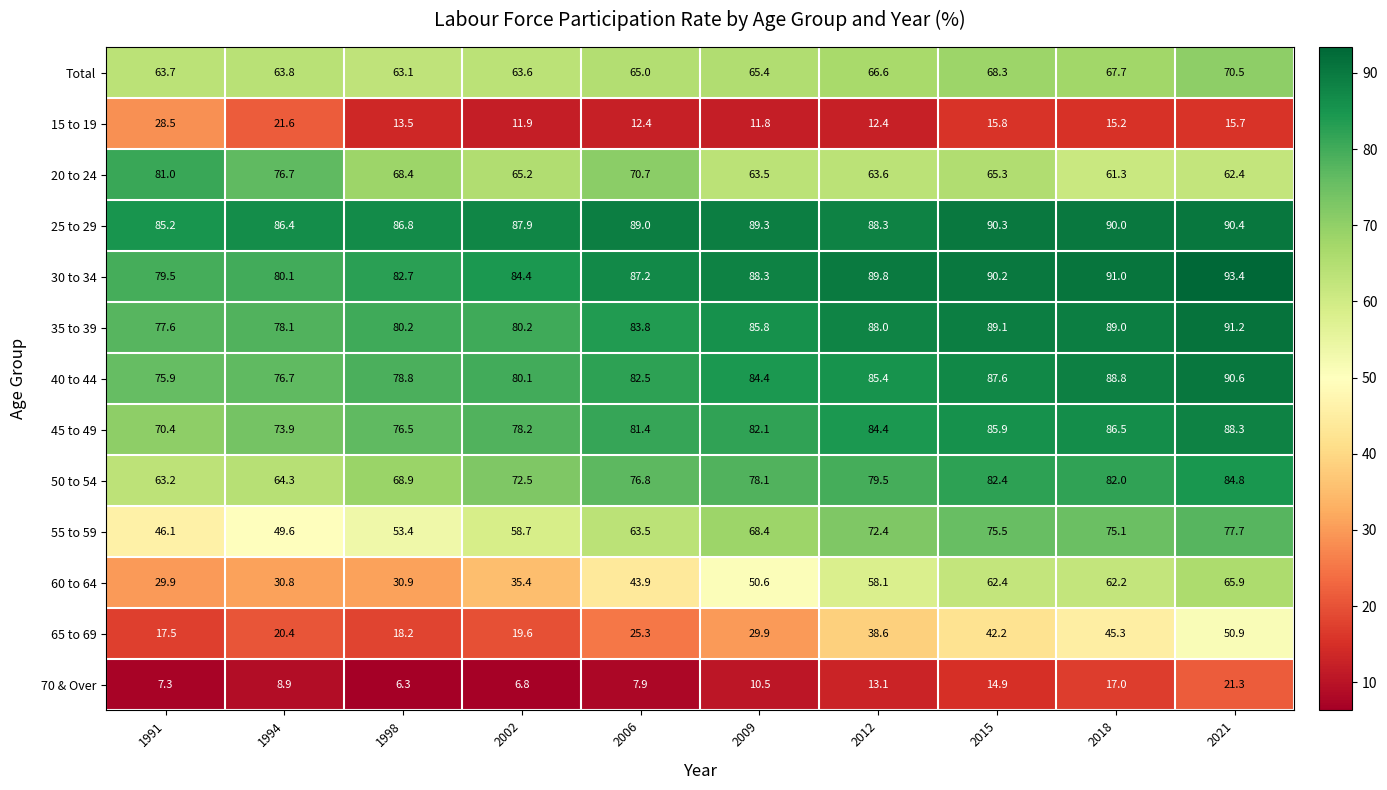

What is the total value across all series at 2015?

869.9